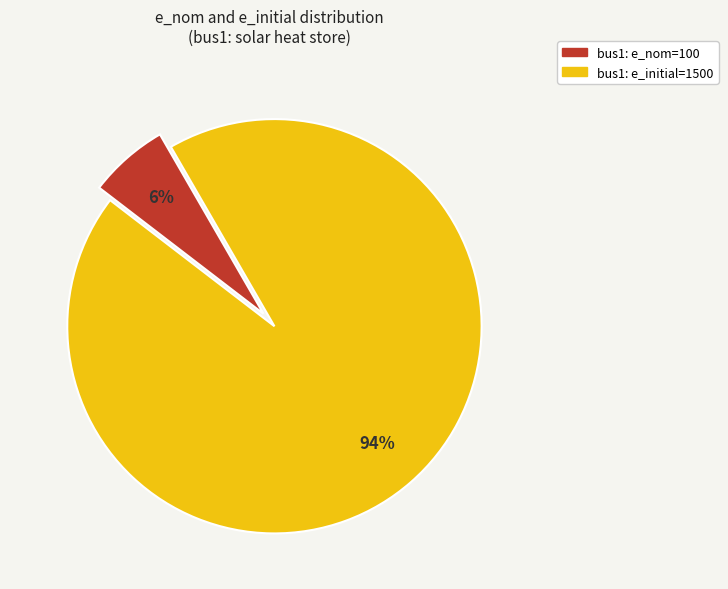

To the nearest percent, what is the average slice percentage?

50%